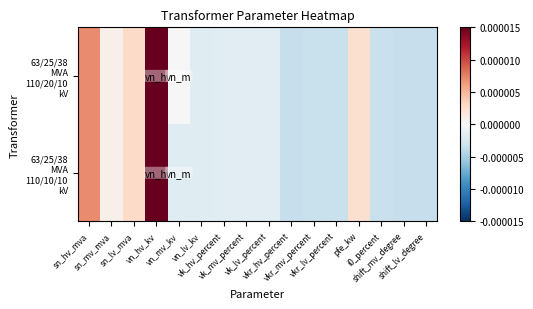

At vk_mv_percent, list the series in order from largest to smallest.

63/25/38 MVA 110/20/10 kV, 63/25/38 MVA 110/10/10 kV